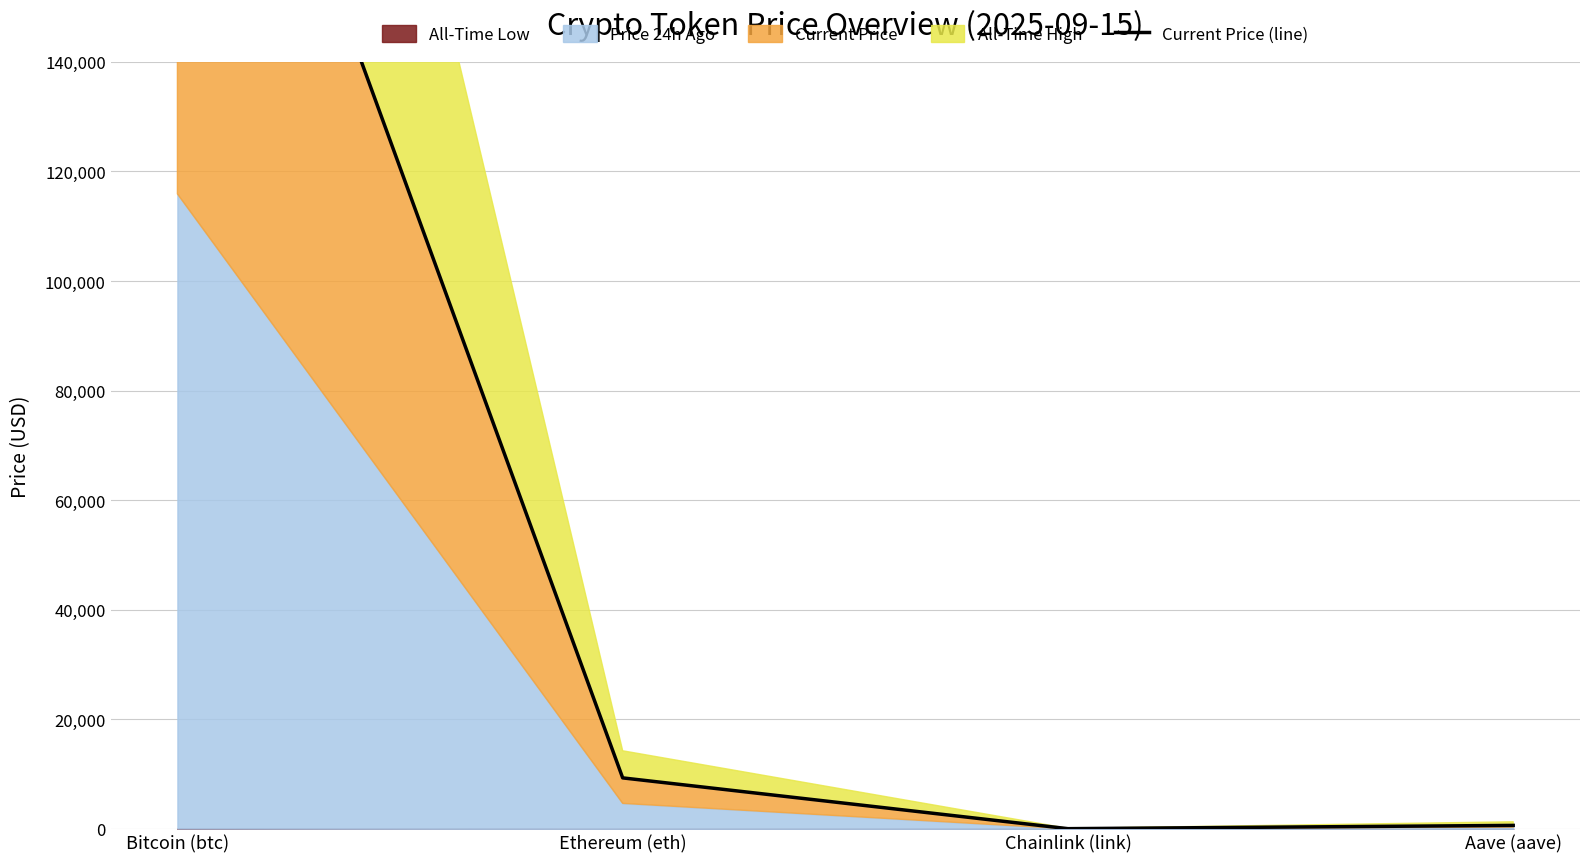

The value at Bitcoin (btc) is 232040.8. True or false?

True